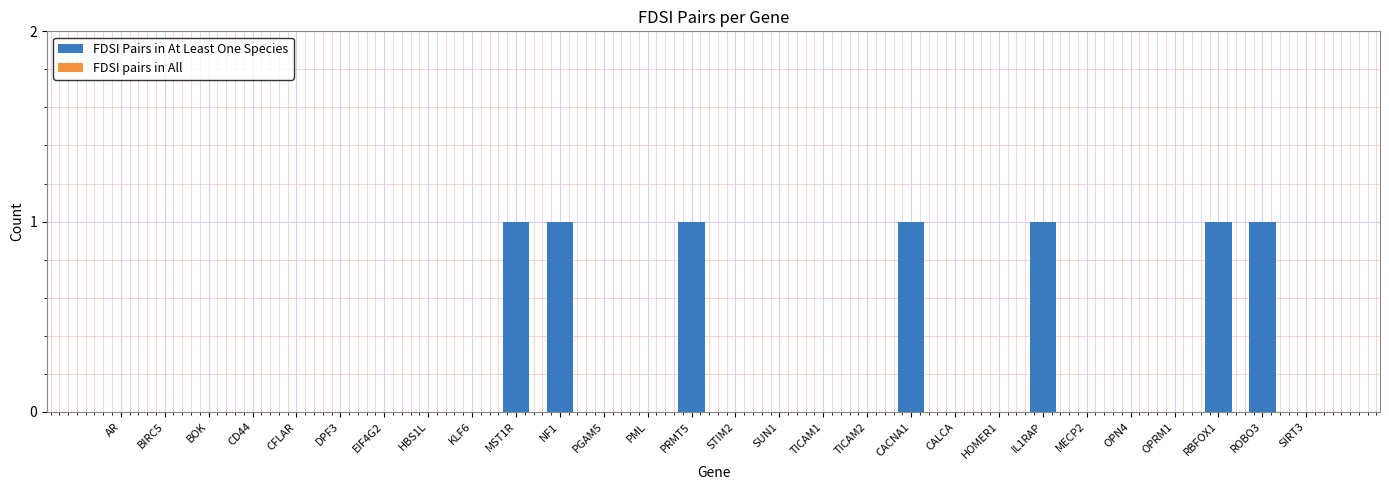

Reading left to right, list all the values displayed in this chart.

AR=0	BIRC5=0	BOK=0	CD44=0	CFLAR=0	DPF3=0	EIF4G2=0	HBS1L=0	KLF6=0	MST1R=1	NF1=1	PGAM5=0	PML=0	PRMT5=1	STIM2=0	SUN1=0	TICAM1=0	TICAM2=0	CACNA1=1	CALCA=0	HOMER1=0	IL1RAP=1	MECP2=0	OPN4=0	OPRM1=0	RBFOX1=1	ROBO3=1	SIRT3=0